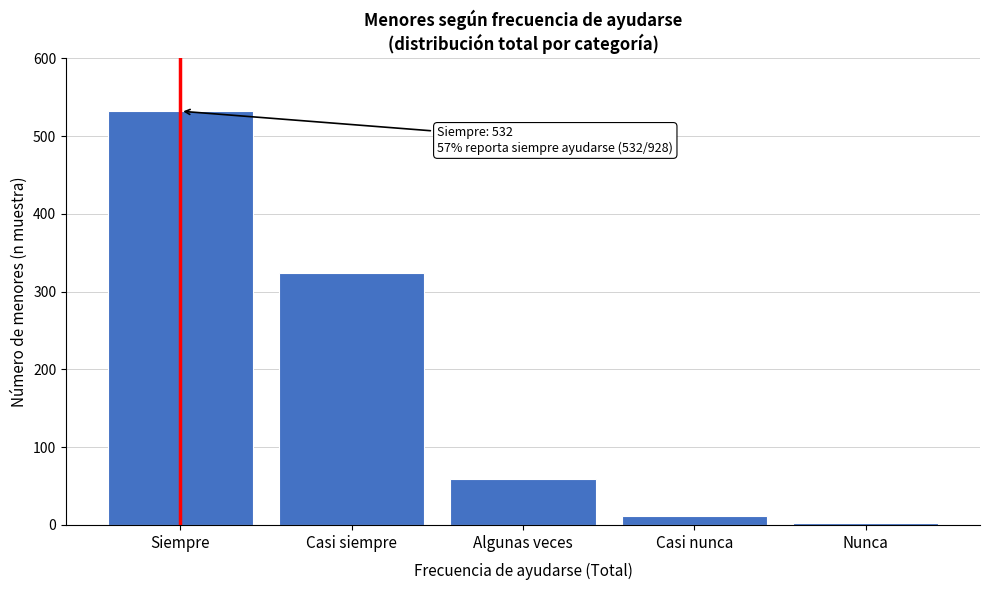

Reading right to left, what are all the values shown in this chart?

Nunca=2	Casi nunca=11	Algunas veces=59	Casi siempre=324	Siempre=532